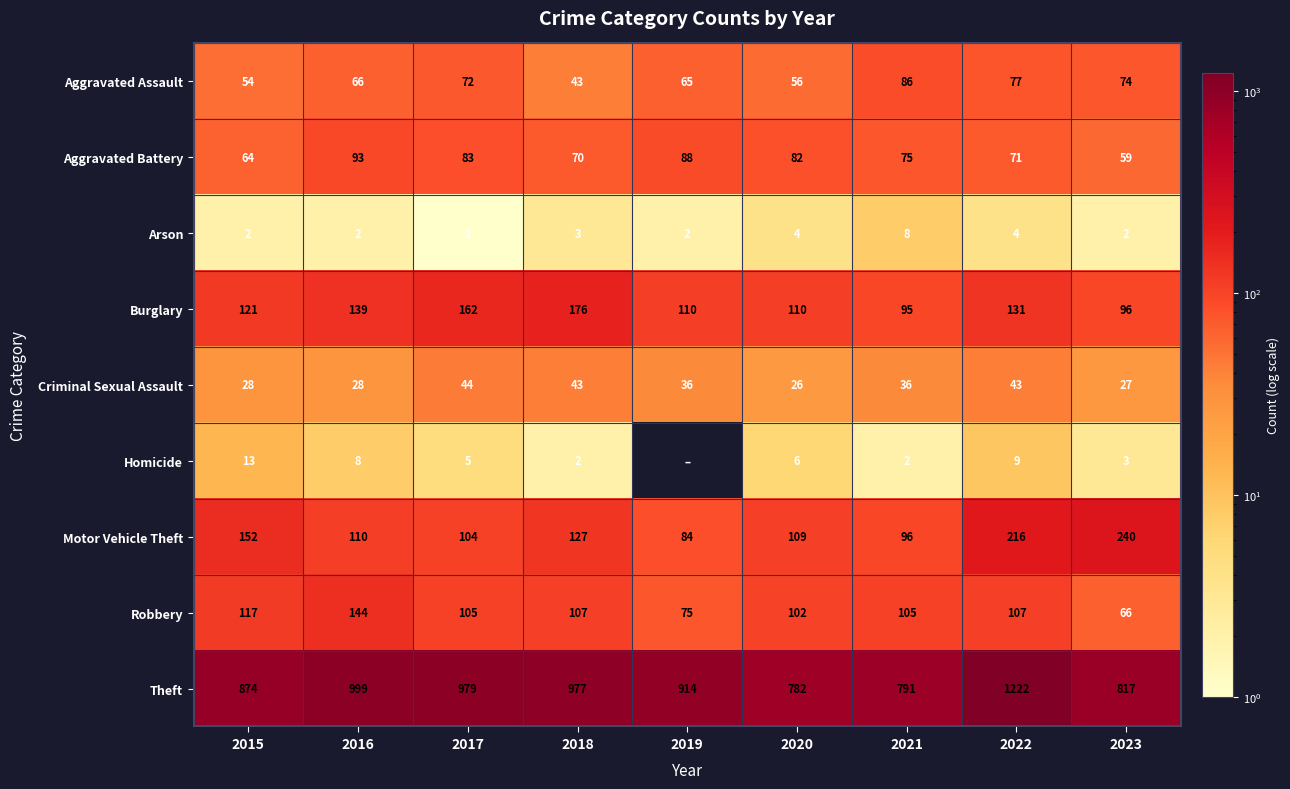

Where does the Aggravated Battery series first go above 75?

2016